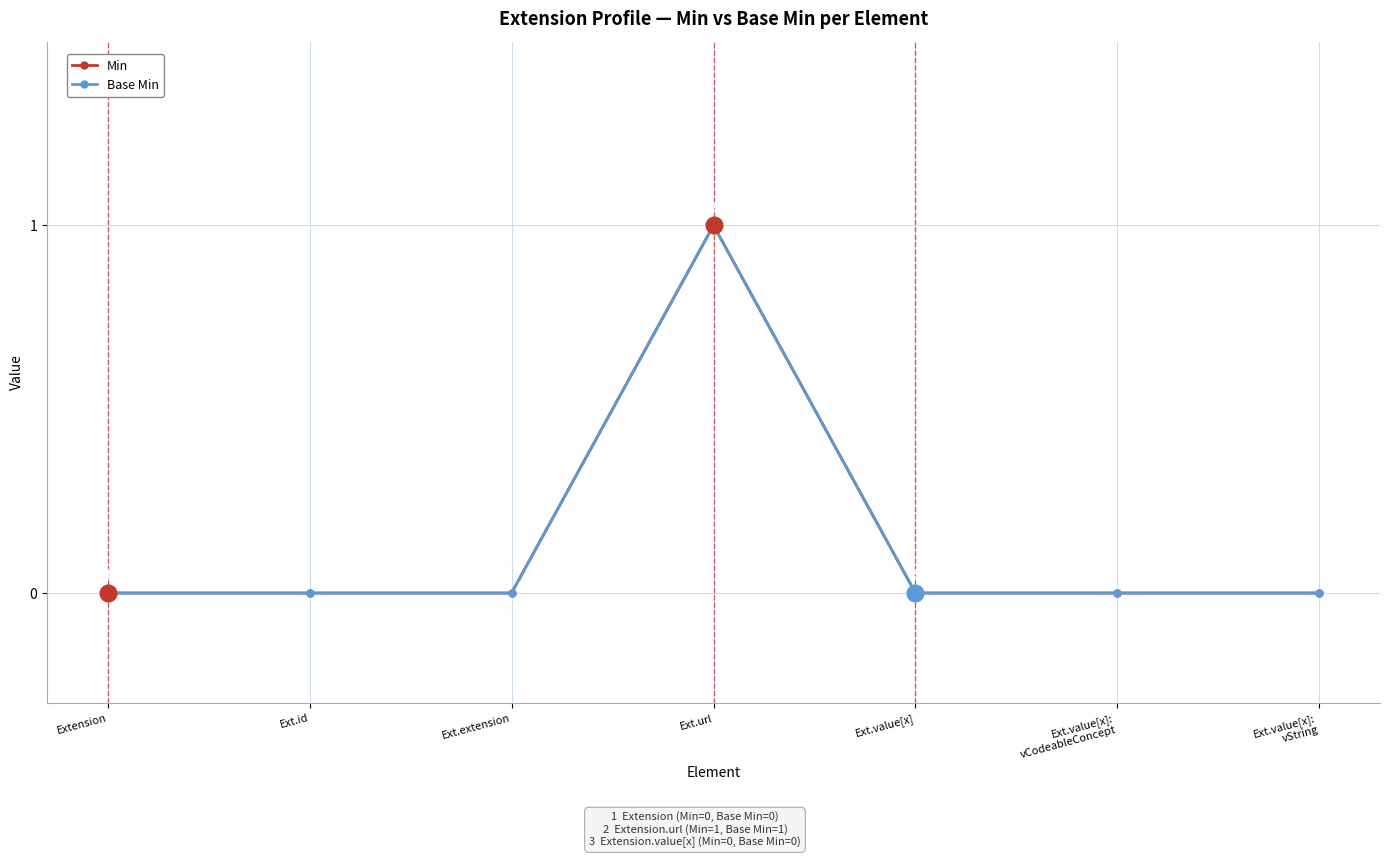

What is the difference between the Min values at Ext.url and Extension?

1